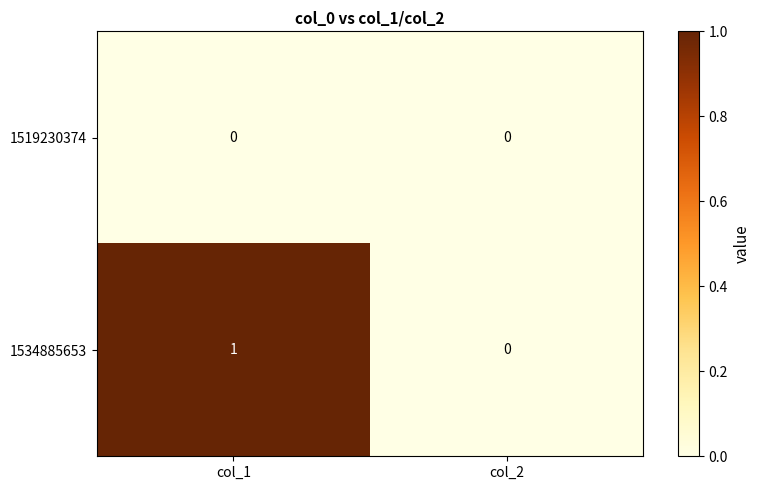

Reading left to right, what are all the values shown in this chart?

1519230374: 0	0
1534885653: 1	0